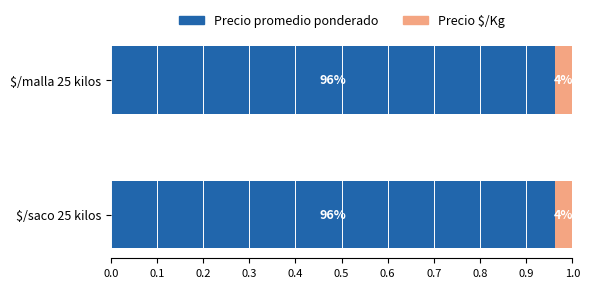

What are all the series names shown in the legend?

Precio promedio ponderado, Precio $/Kg